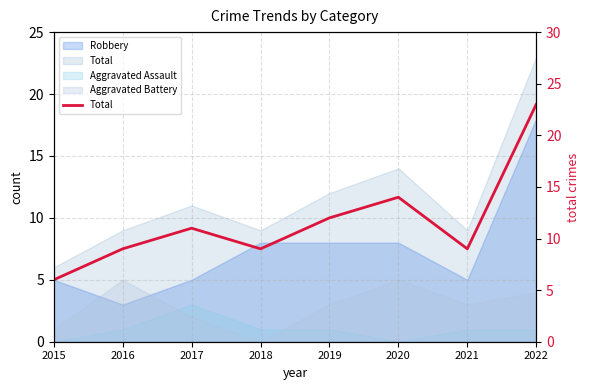

What is the smallest value displayed?

6